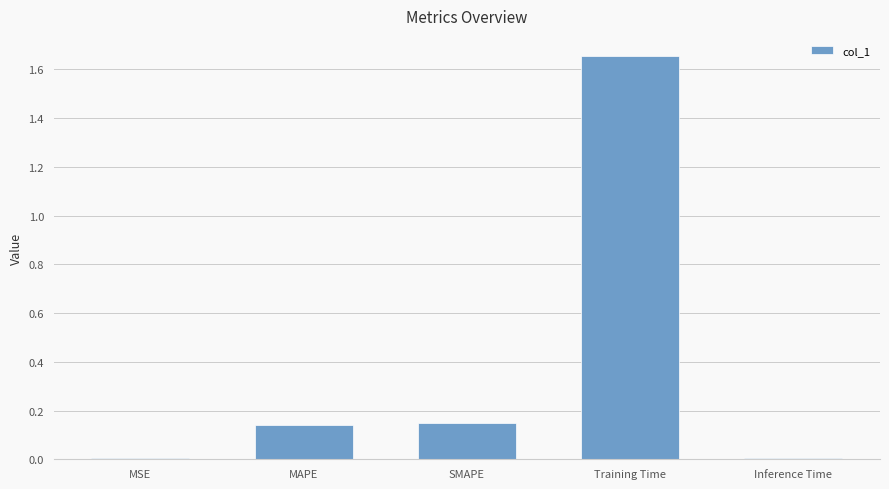

How many data points does each series have?

5